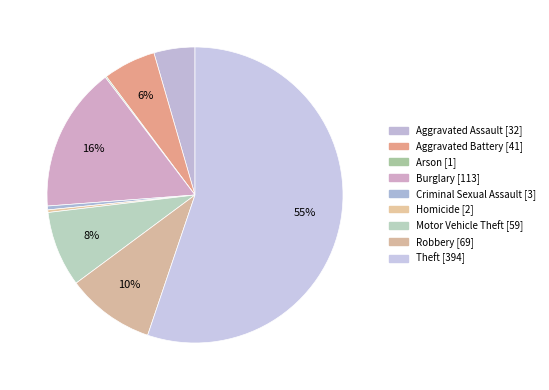

Is it true that Theft is 42% of the pie?

False